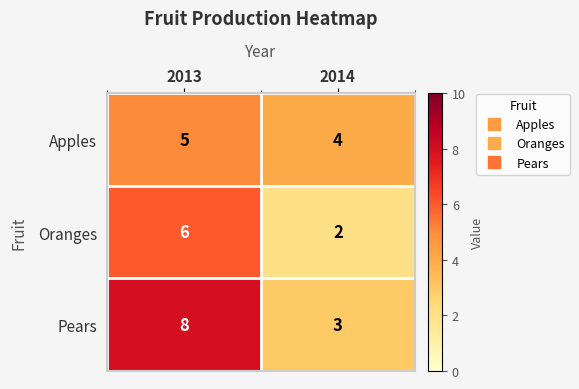

What is the approximate value of Pears at 2013?

8